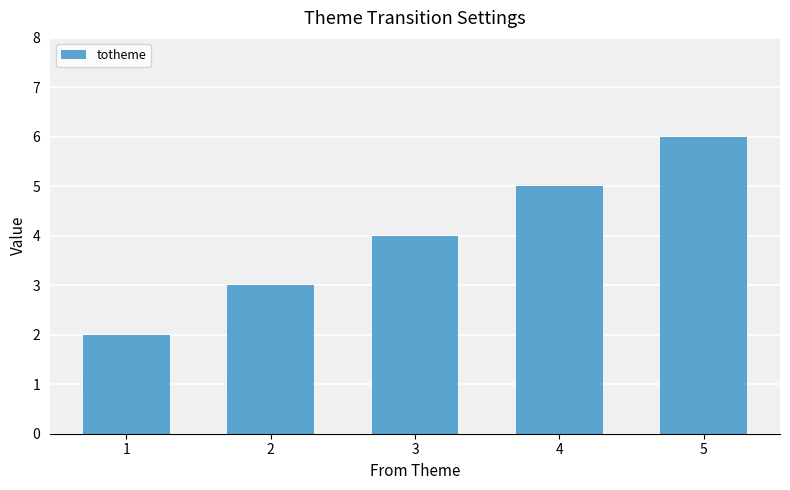

Count the number of categories in the chart.

5